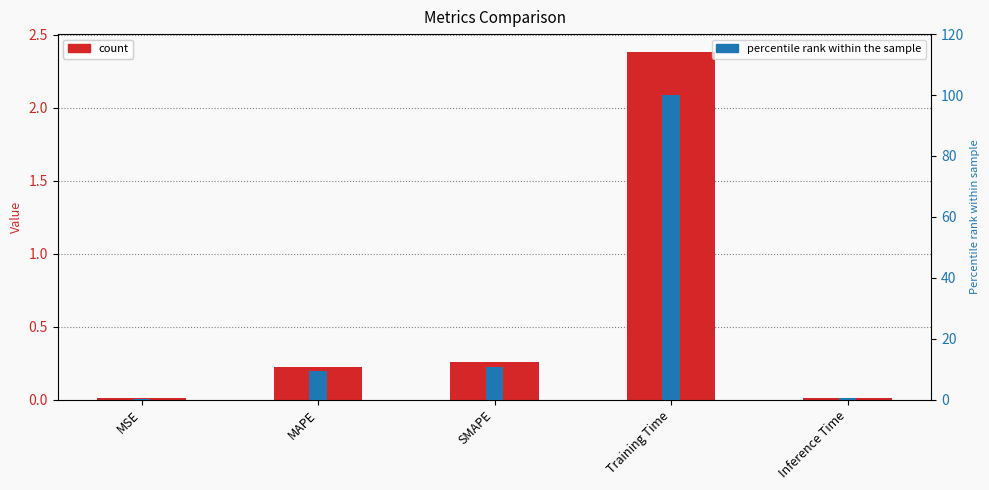

Count the number of data series in this chart.

2